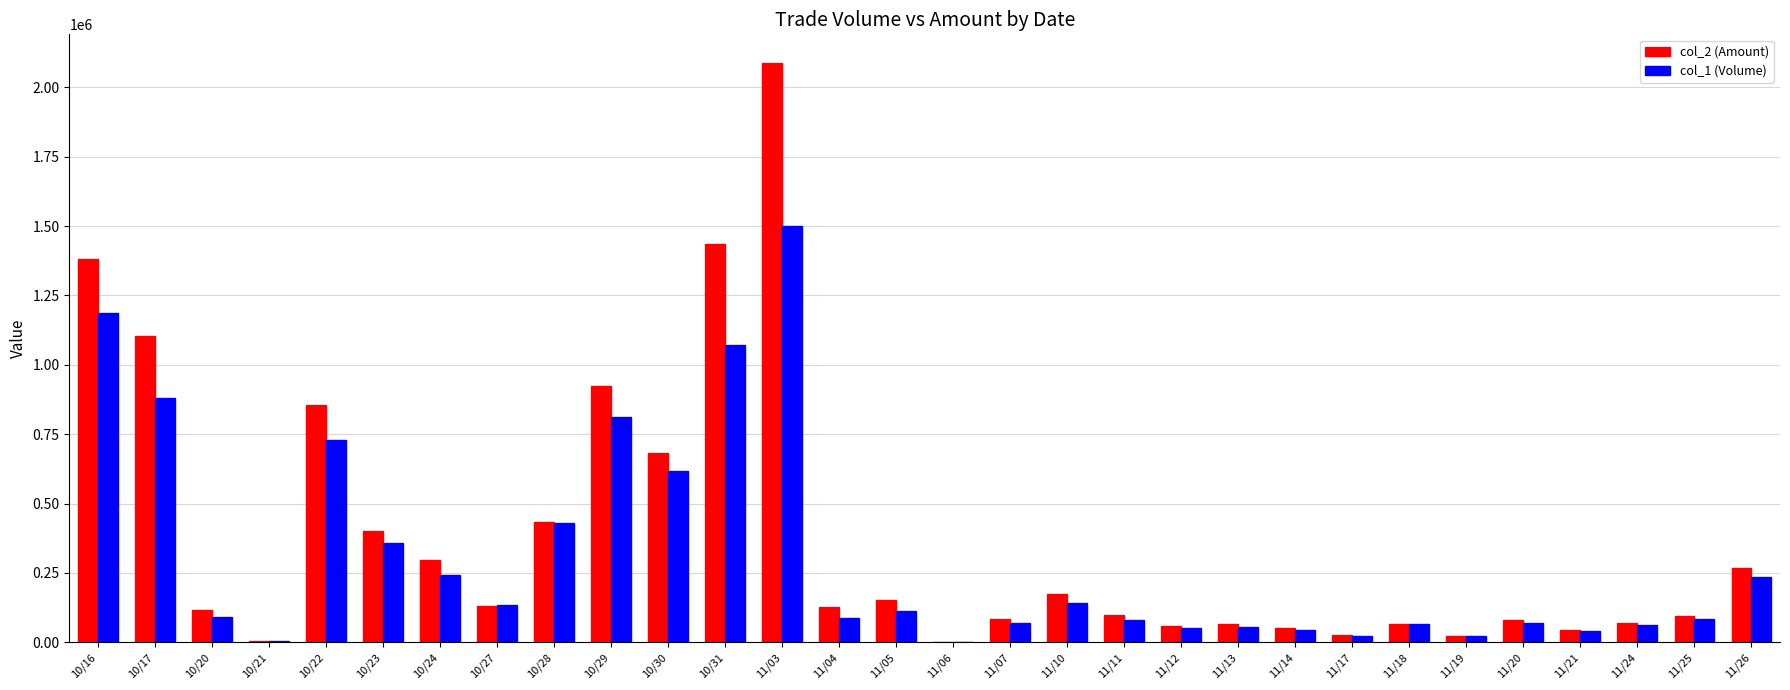

What is the greatest value displayed?

2086870